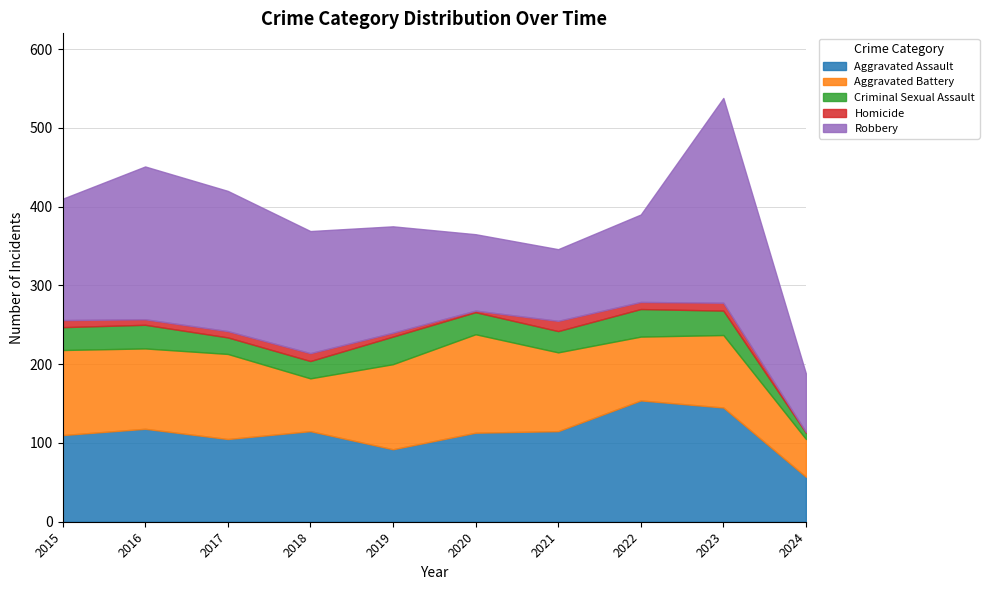

Reading left to right, what are all the values shown in this chart?

Aggravated Assault: 110	118	105	115	92	113	115	154	145	57
Aggravated Battery: 108	102	108	67	108	125	100	81	92	48
Criminal Sexual Assault: 29	30	21	22	35	28	27	35	31	8
Homicide: 9	7	8	10	5	2	13	9	10	1
Robbery: 154	194	178	155	135	97	91	111	260	74